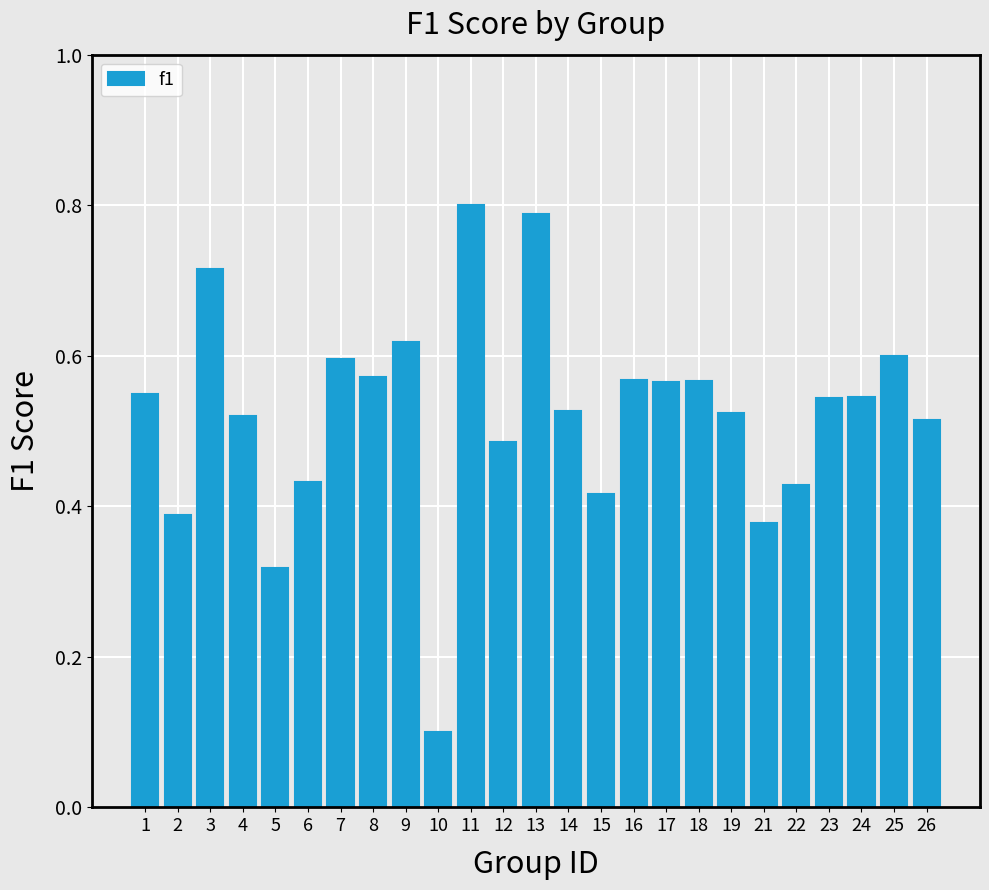

Does the chart contain any negative values?

No